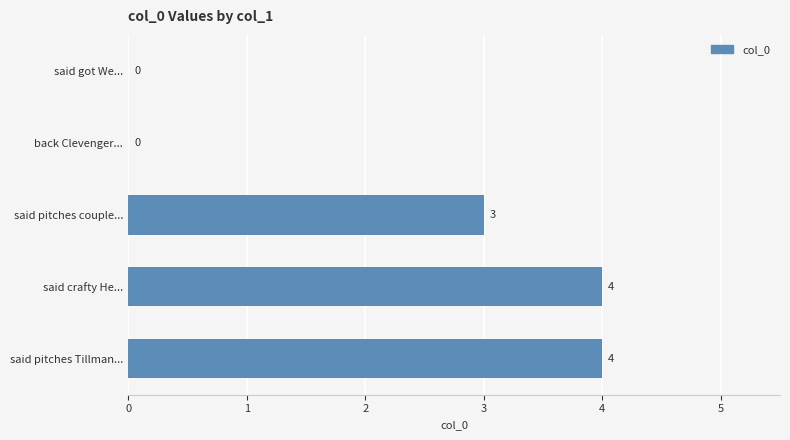

Between said pitches Tillman... and said got We..., which is larger?

said pitches Tillman...